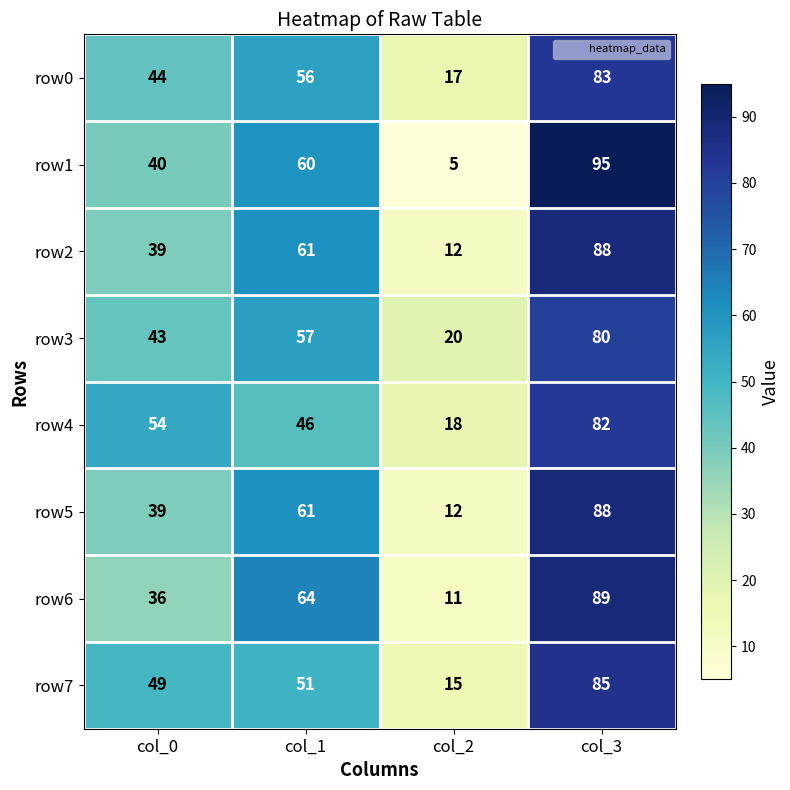

What is the maximum value shown in the chart?

95